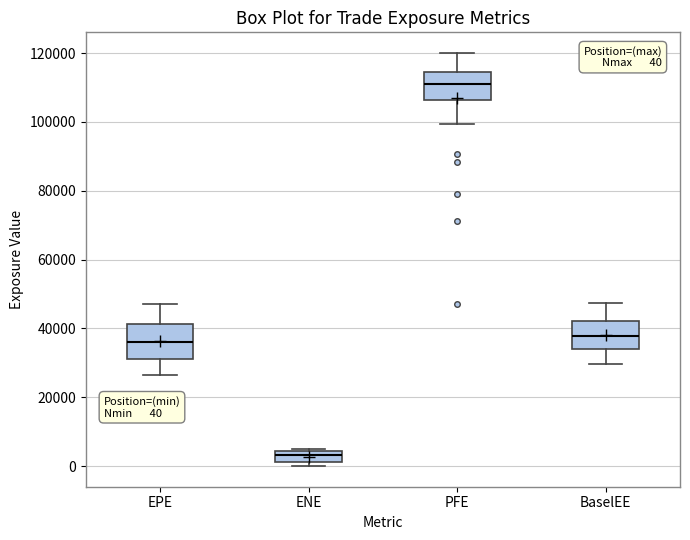

Which box has the lowest median line?

ENE